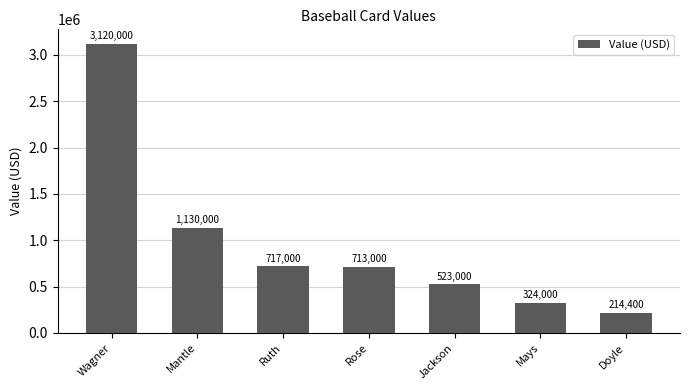

How many distinct data groups are displayed?

1